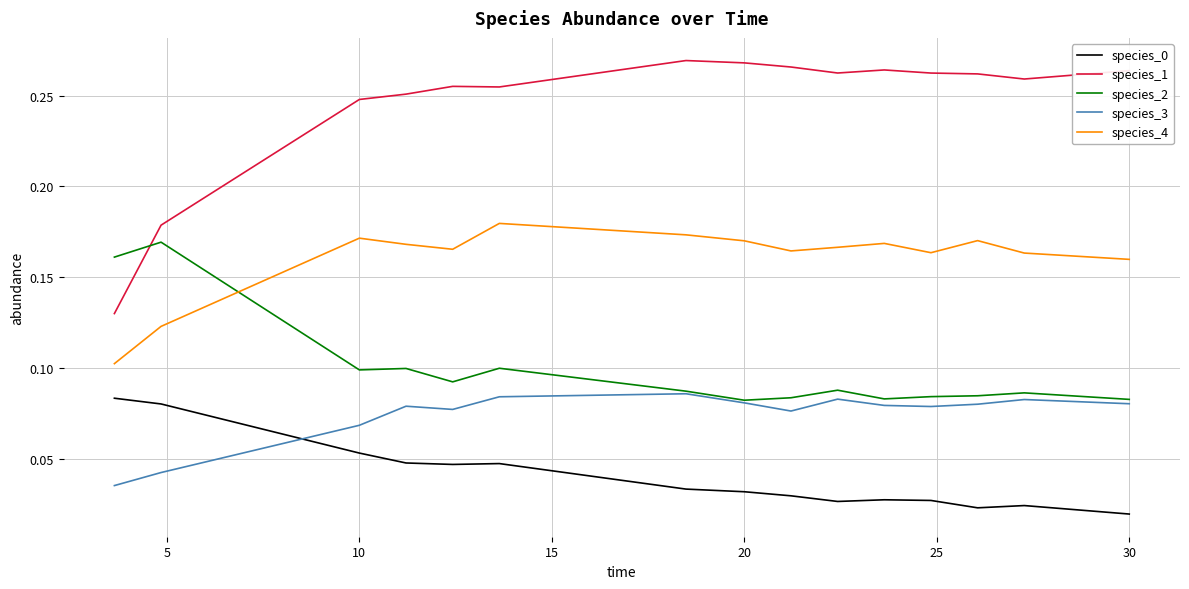

True or false: species_2 and species_0 intersect in this chart.

False